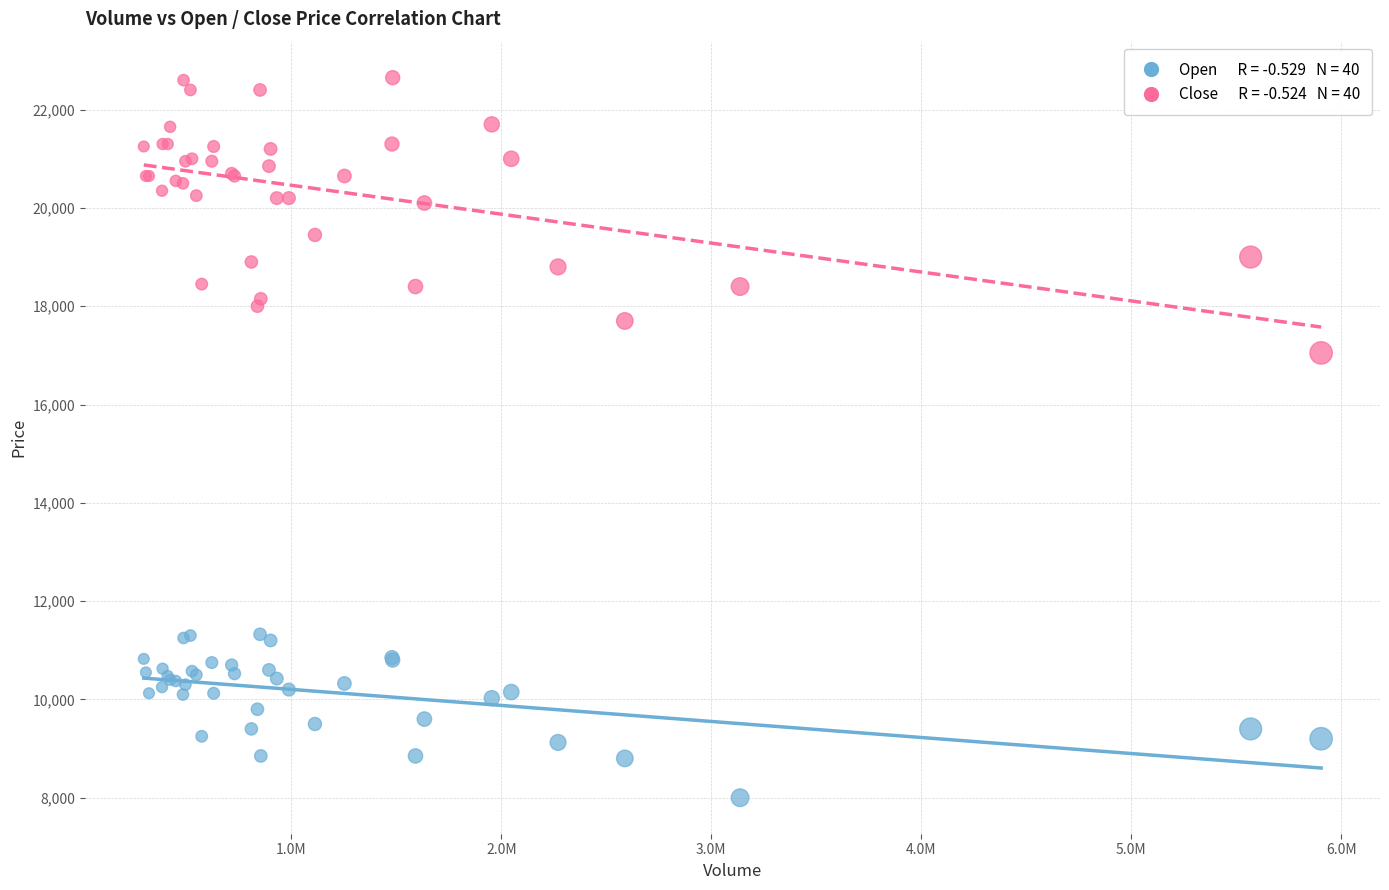

Across all series, what Y value is closest to 15325?

17050